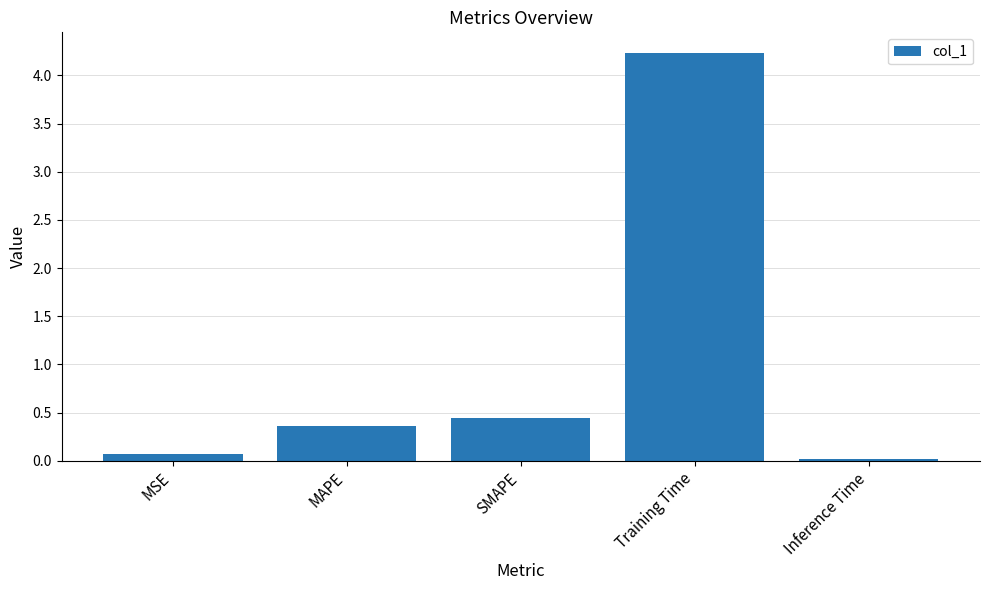

Are the bars horizontal?

No